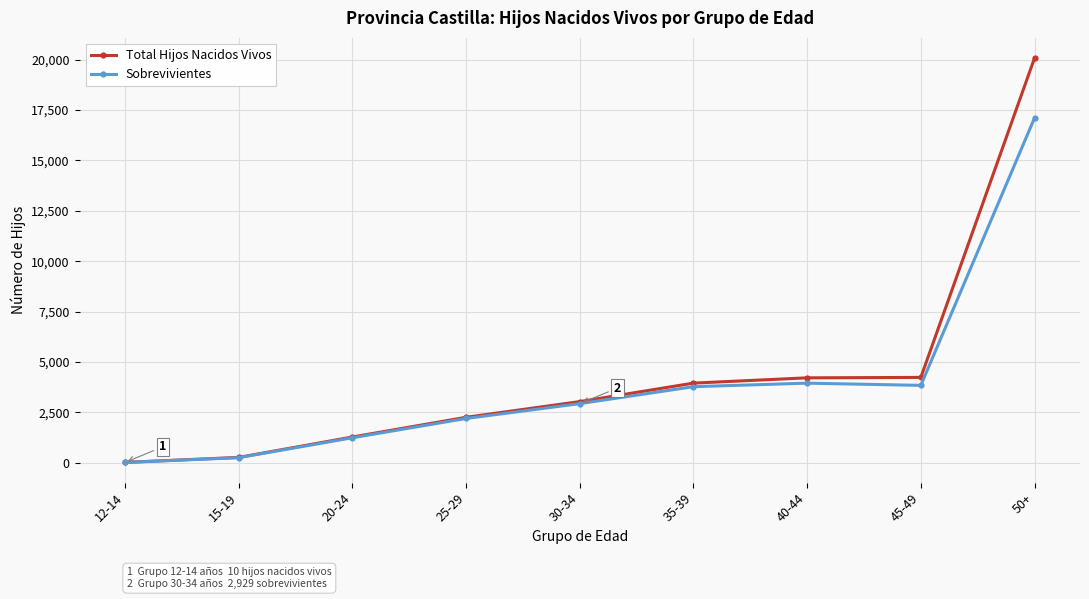

What is the total value across all series at 35-39?

7717